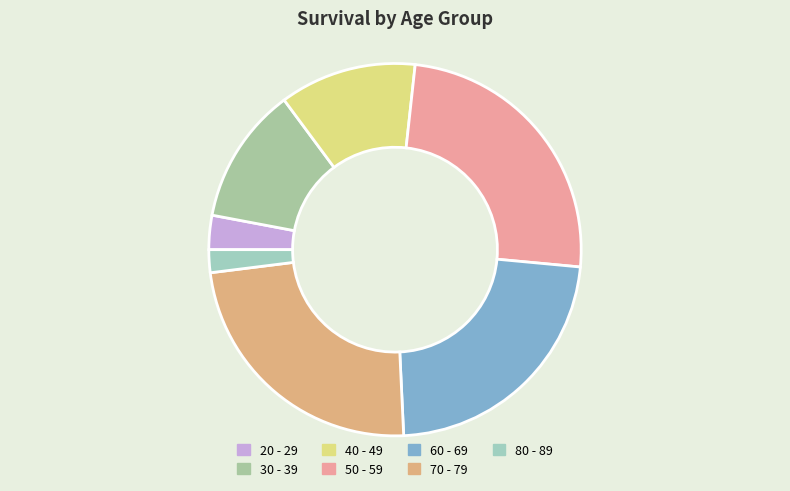

How many segments does this pie chart have?

7